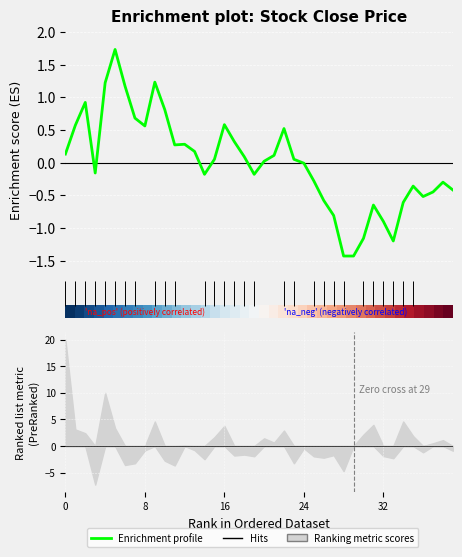

Is it true that Enrichment profile equals 0.0 at 20?

False